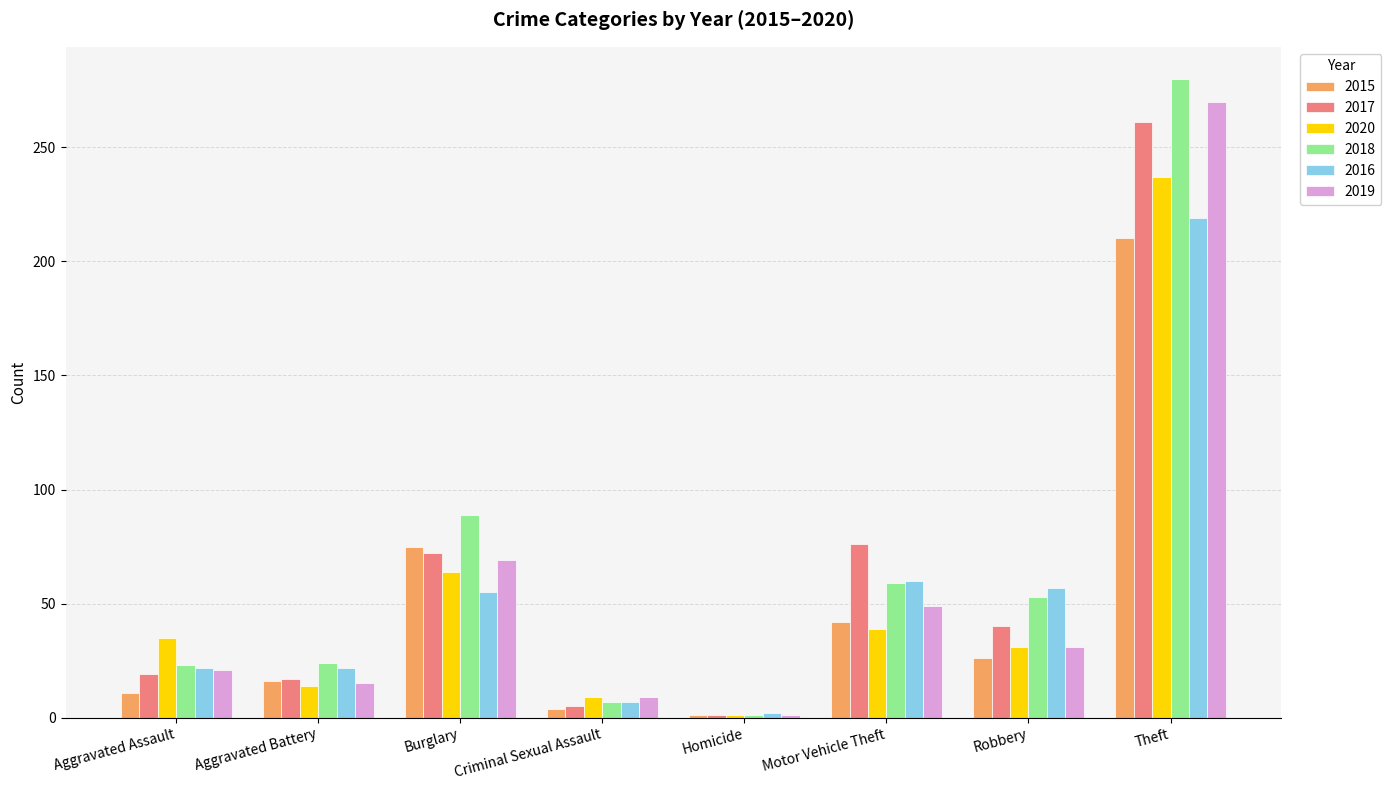

True or false: 2019 has a value of 9 at Criminal Sexual Assault.

True